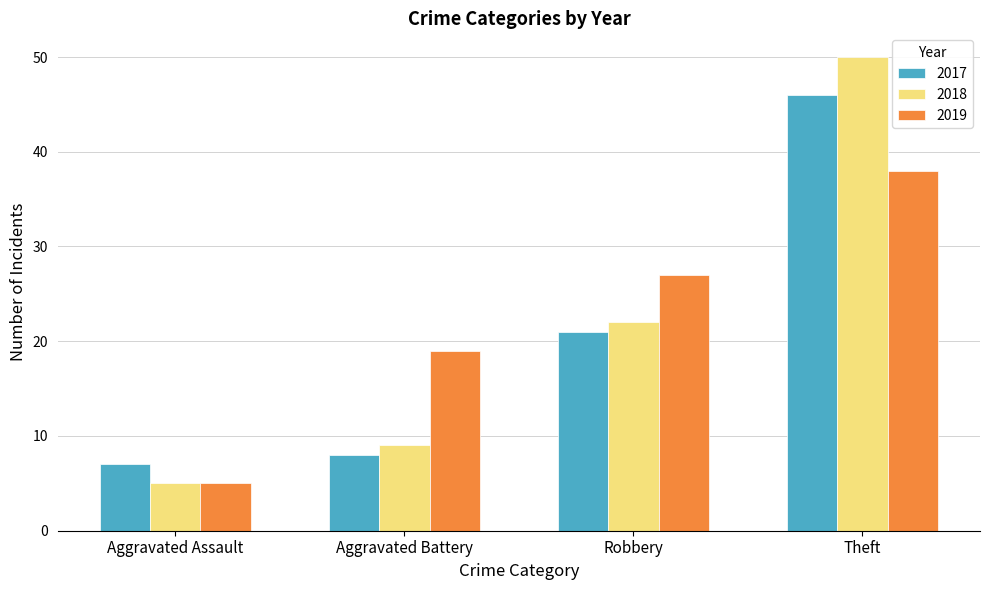

What is the label of the 1st bar from the right?

Theft